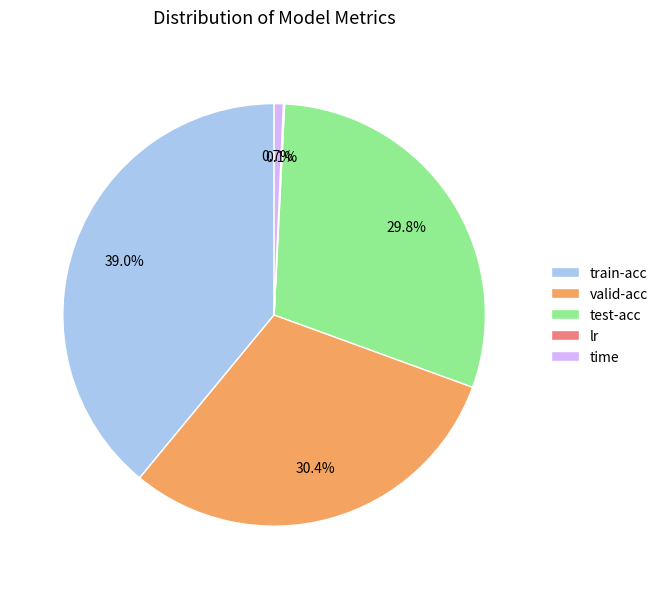

What is the largest slice in the pie chart?

train-acc